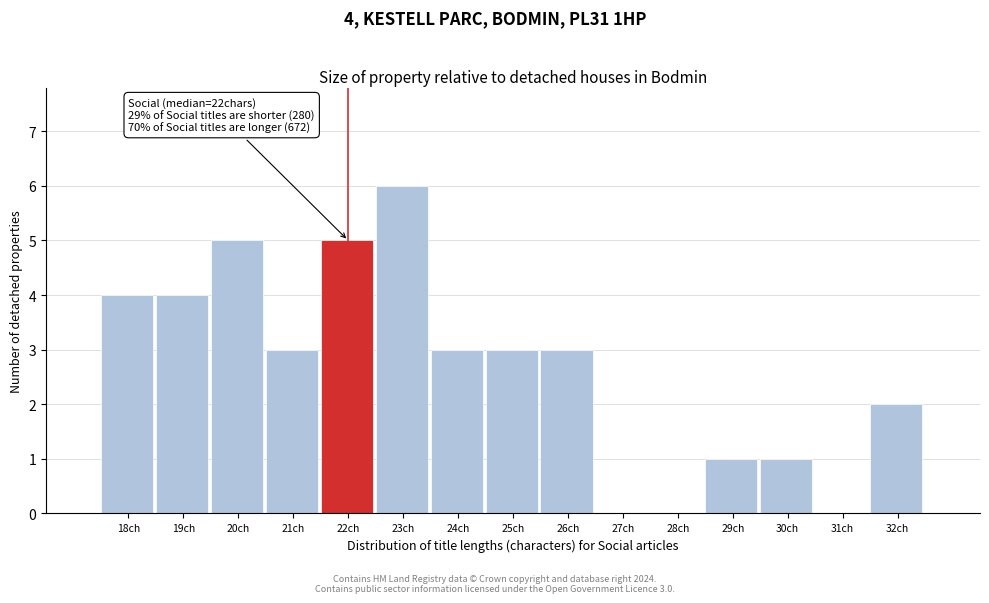

Reading right to left, extract all data points from this chart.

32ch=2	31ch=0	30ch=1	29ch=1	28ch=0	27ch=0	26ch=3	25ch=3	24ch=3	23ch=6	22ch=5	21ch=3	20ch=5	19ch=4	18ch=4